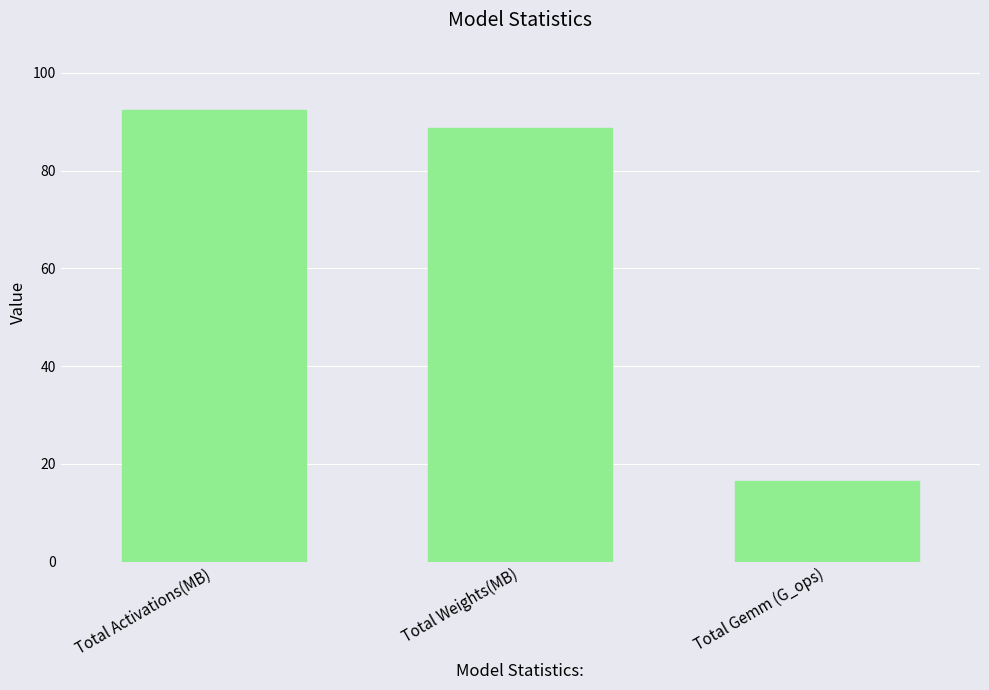

What is the ratio of the value at Total Gemm (G_ops) to the value at Total Activations(MB)?

0.2